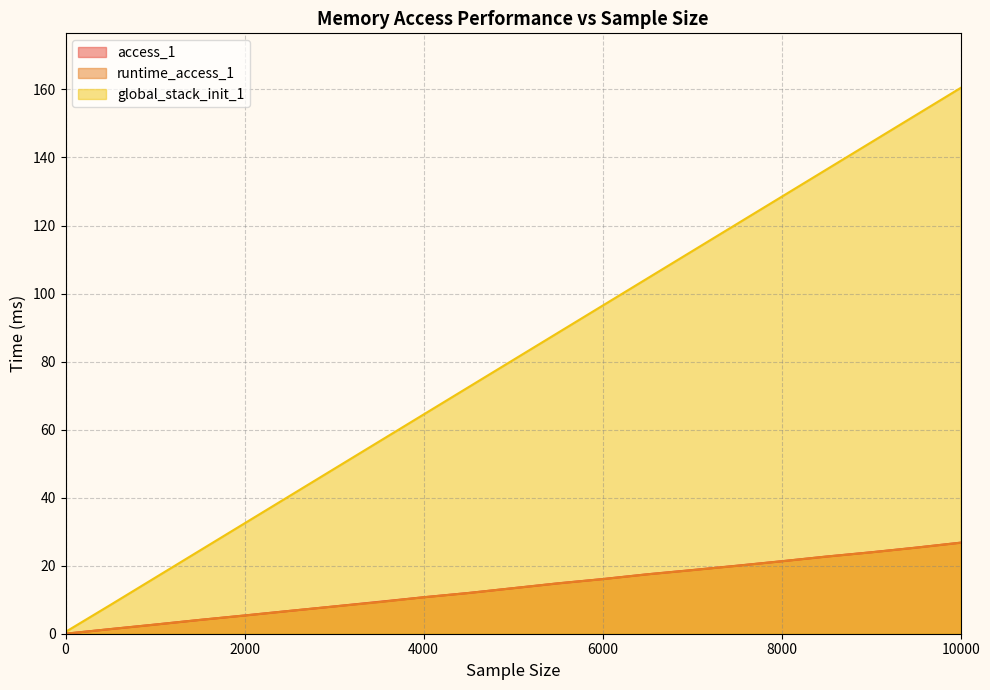

List the labels in order of runtime_access_1 value, largest first.

10000, 9500, 9000, 8500, 8000, 7500, 7000, 6500, 6000, 5500, 5000, 4500, 4000, 3500, 3000, 2500, 2000, 1500, 1000, 500, 0